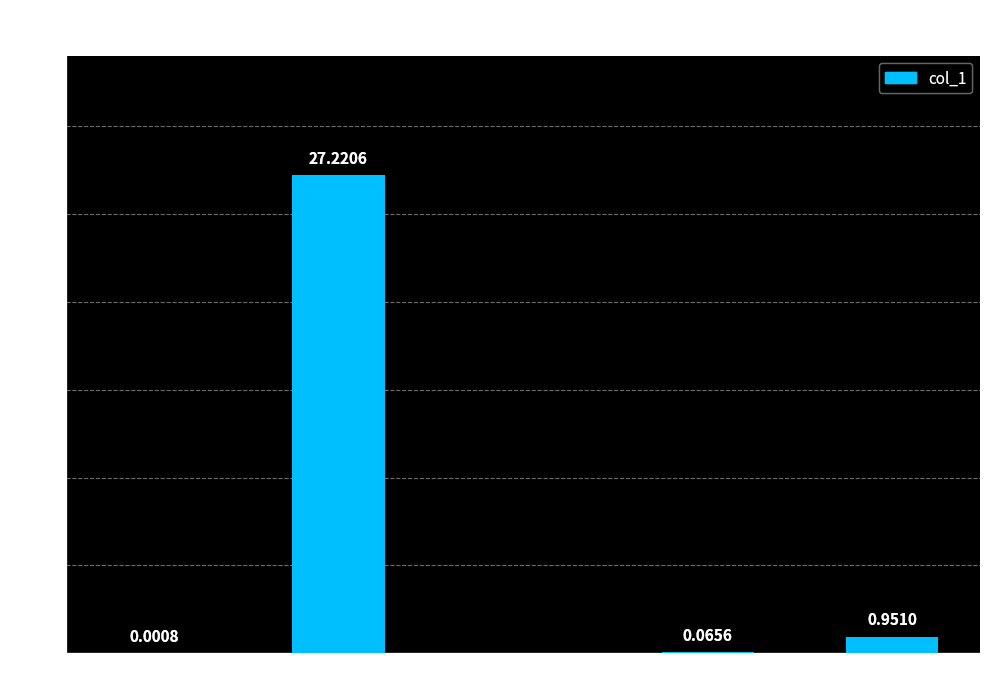

What is the change in value from MAPE to SMAPE?

-27.2